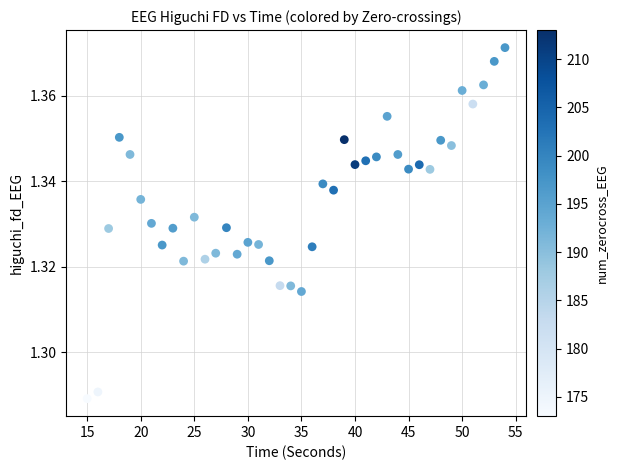

How many data points are displayed?

40